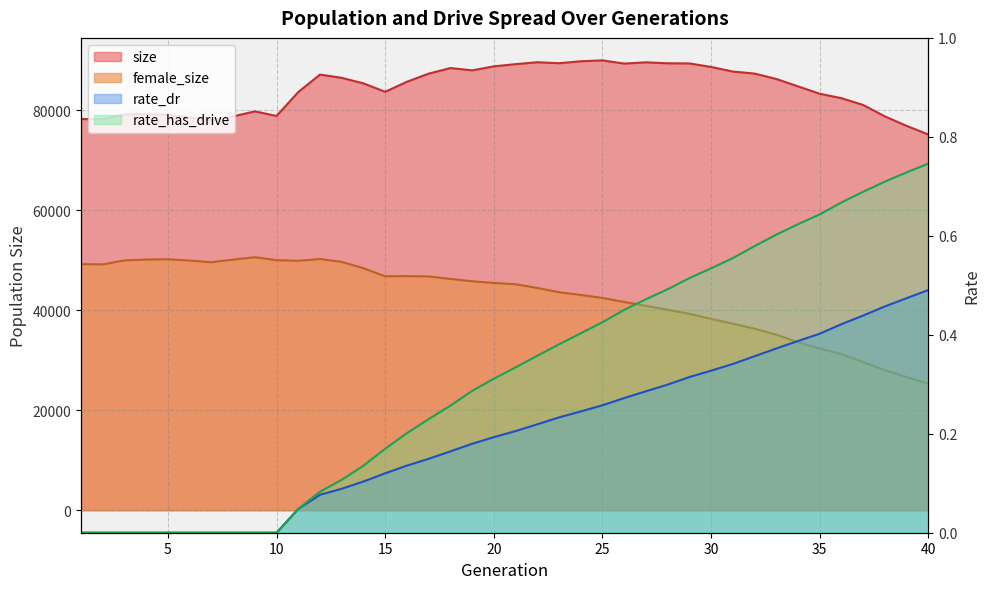

Rank the categories by female_size value from lowest to highest.

40, 39, 38, 37, 36, 35, 34, 33, 32, 31, 30, 29, 28, 27, 26, 25, 24, 23, 22, 21, 20, 19, 18, 17, 15, 16, 14, 2, 1, 7, 13, 11, 6, 3, 10, 8, 4, 5, 12, 9